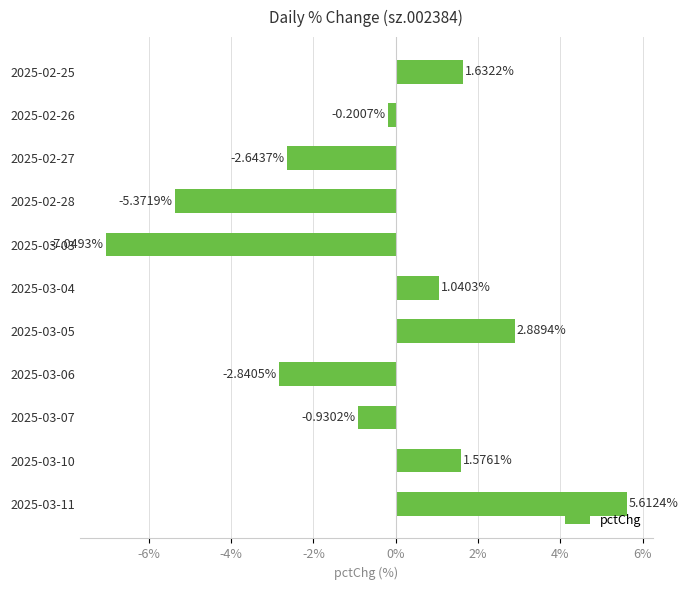

What is the change in value from 2025-03-03 to 2025-03-06?

+4.2